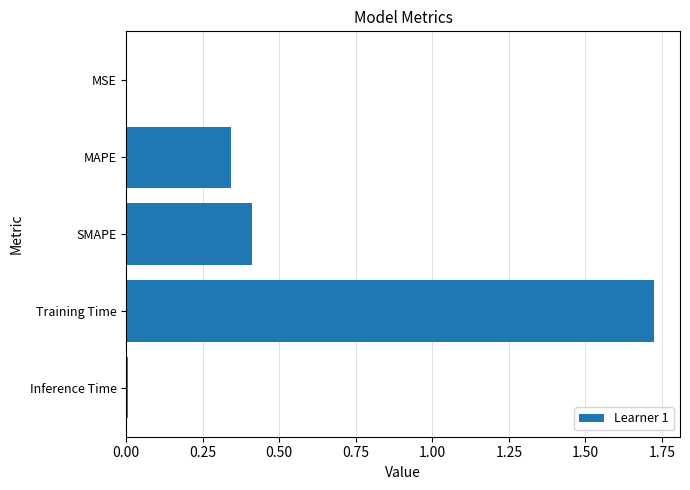

Which label corresponds to the largest value in the chart?

Training Time